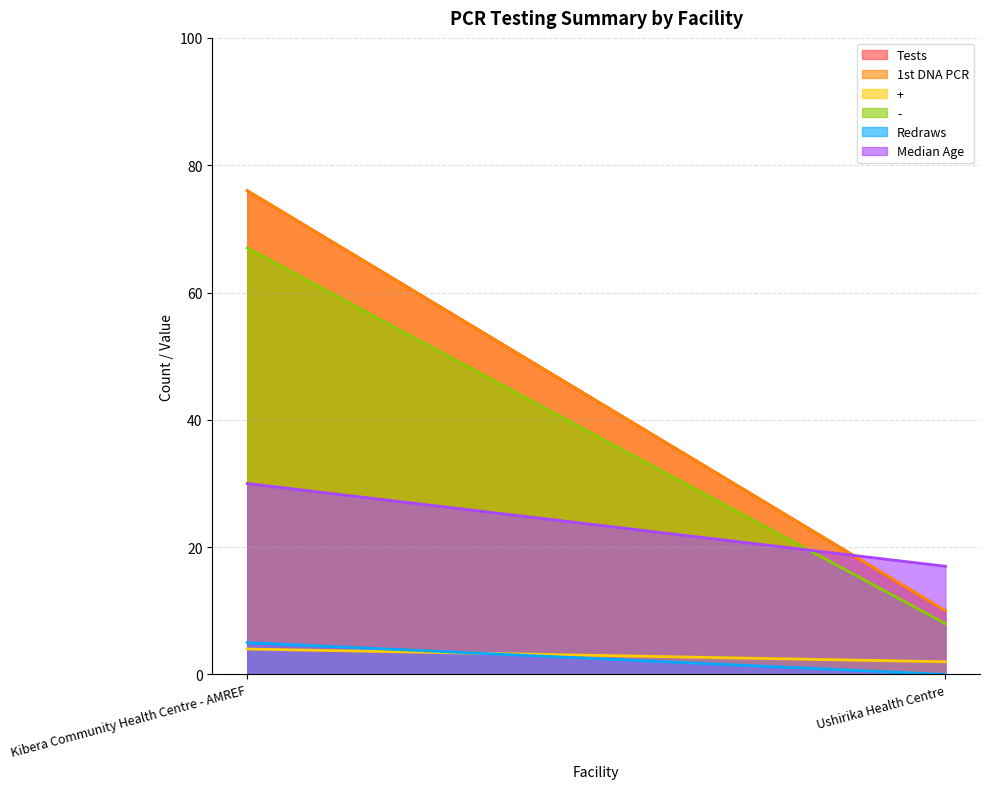

Which series has the largest total across all categories?

Tests